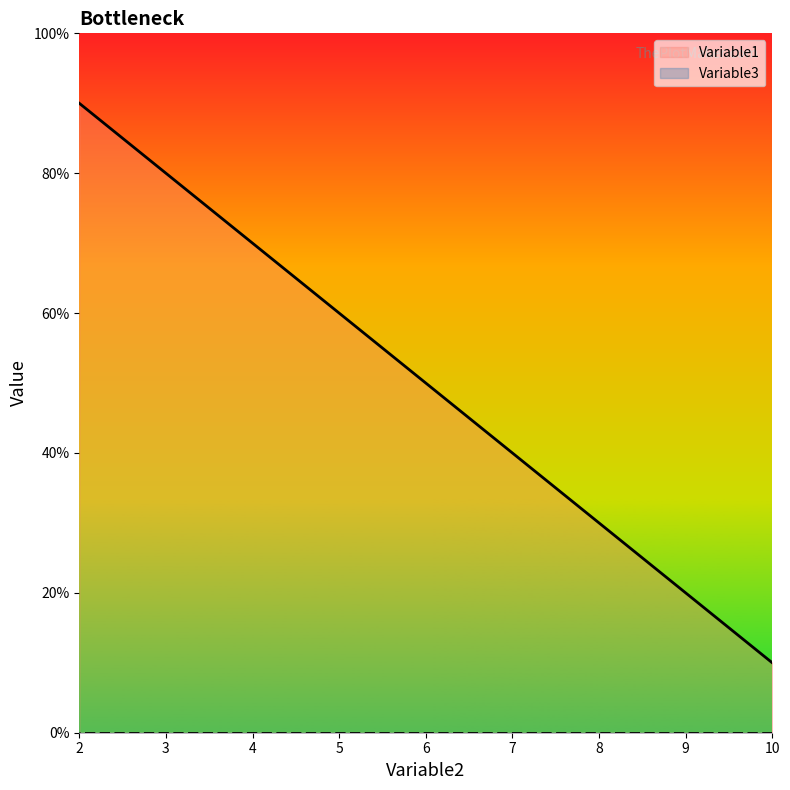

What is the smallest value displayed?

0.1